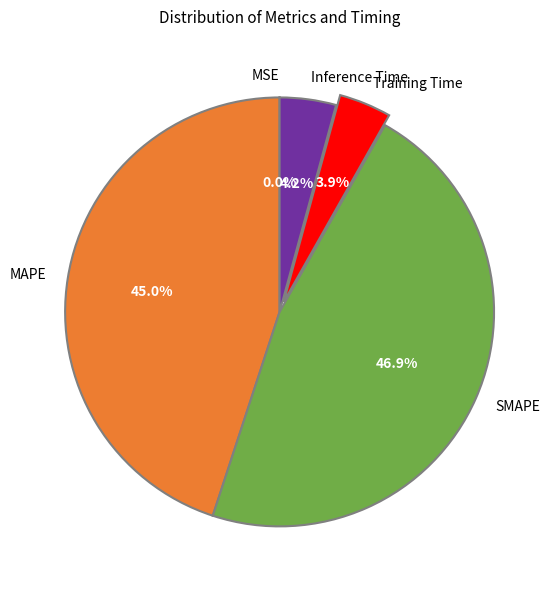

Which has a higher value, Inference Time or MAPE?

MAPE